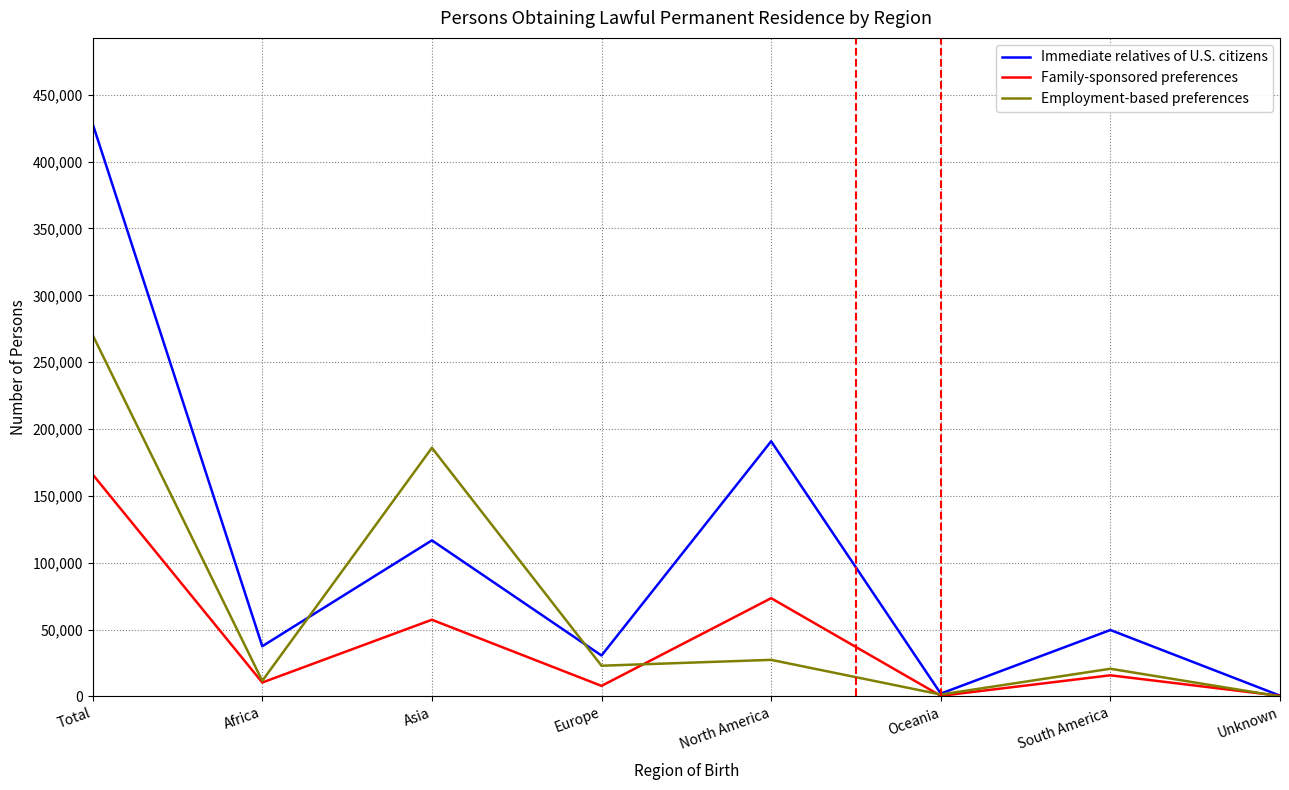

What is the difference between the highest and lowest values at Asia?

128577